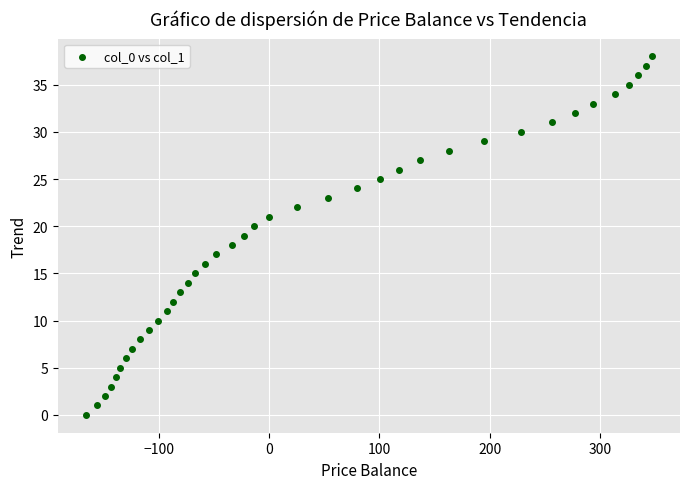

What is the range of X values (max minus min)?

513